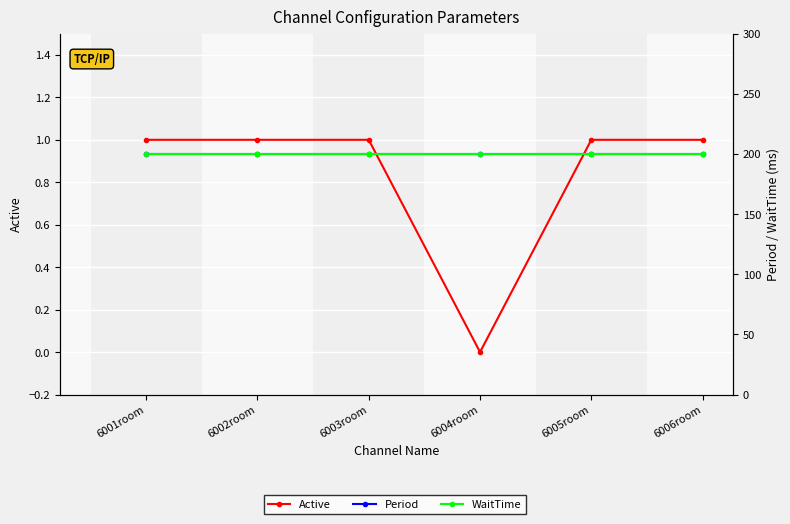

Between 6002room and 6006room, which series saw the biggest shift?

Active